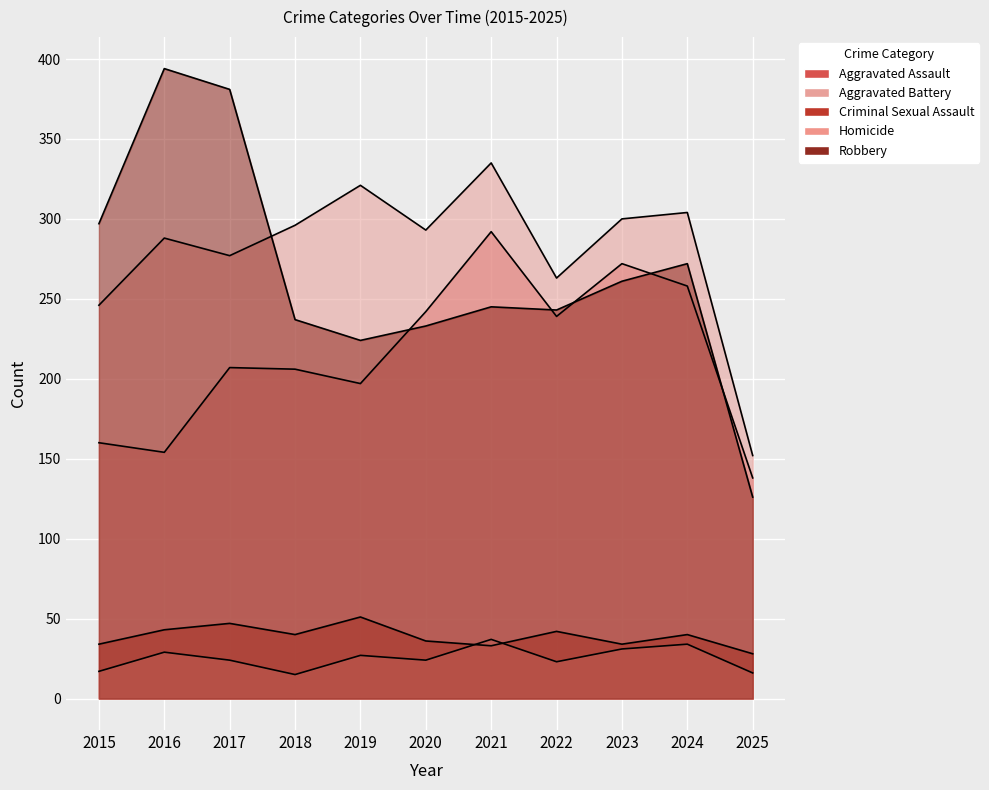

Between 2020 and 2022, which is larger?

2020